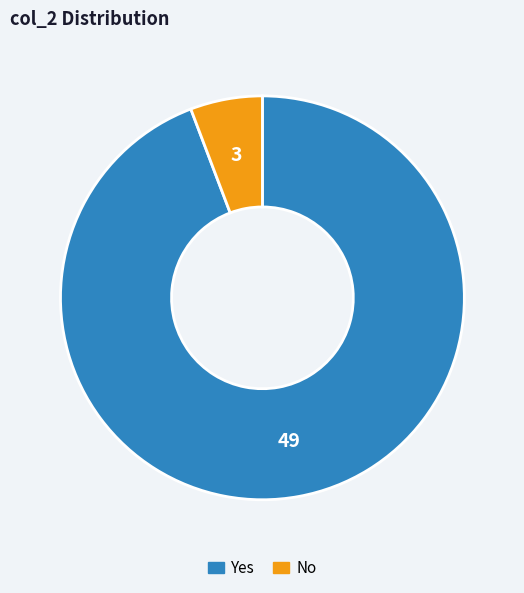

The Yes slice represents 99% of the pie. True or false?

False